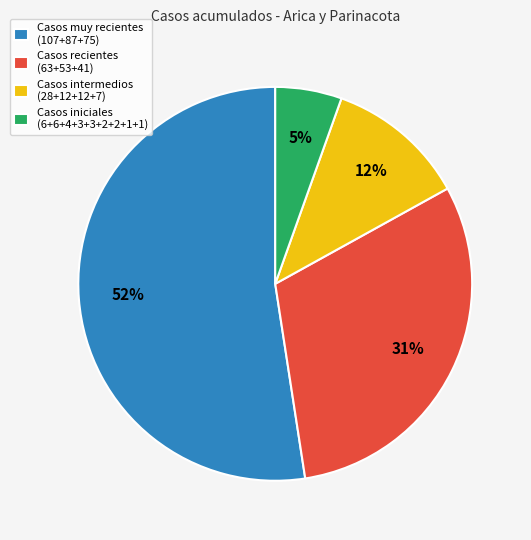

Which slice is the largest?

Casos muy recientes (107+87+75)